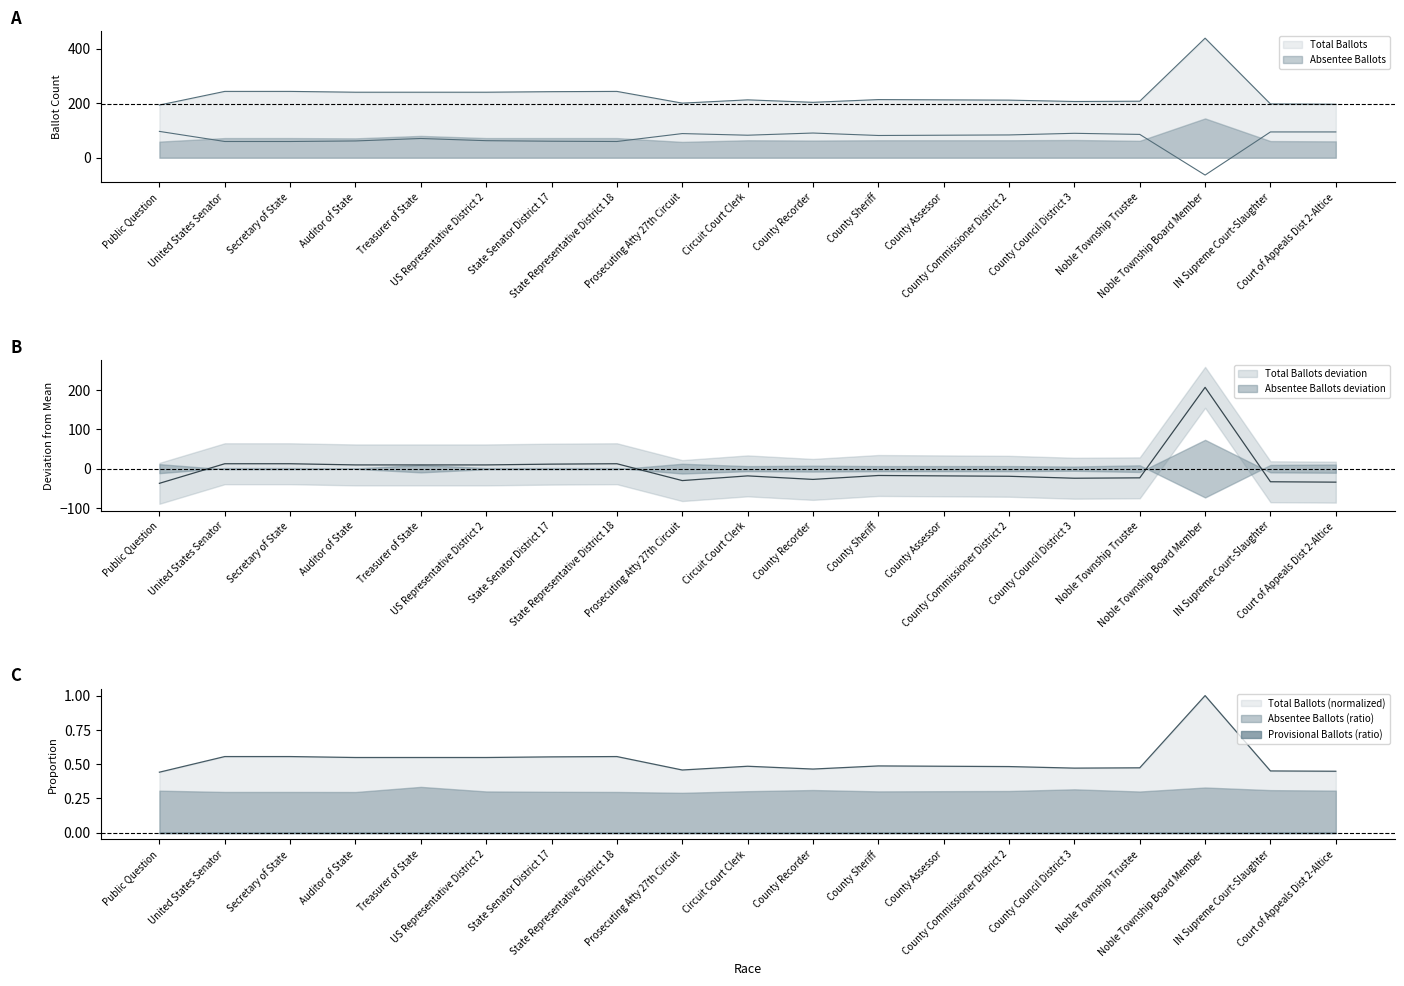

List the series in order of their overall mean, highest first.

Total Ballots, Absentee Ballots